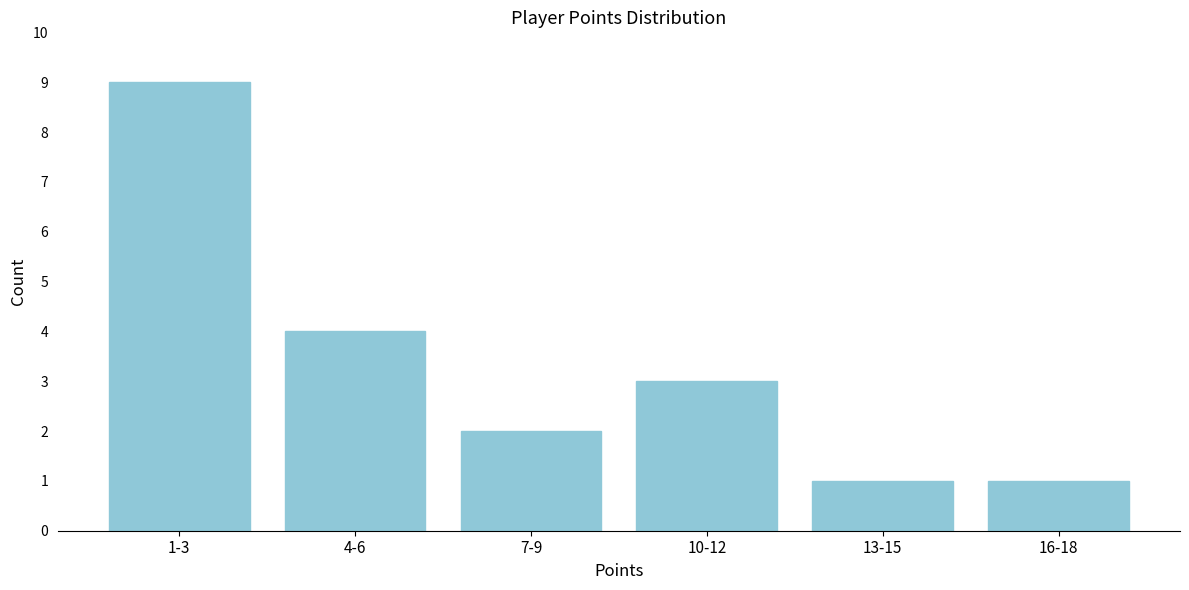

Reading right to left, what are all the values shown in this chart?

1	1	3	2	4	9